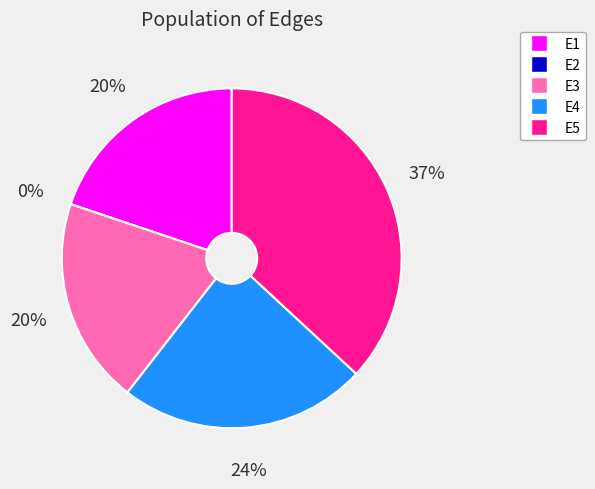

Does E1 represent more than half of the total?

No